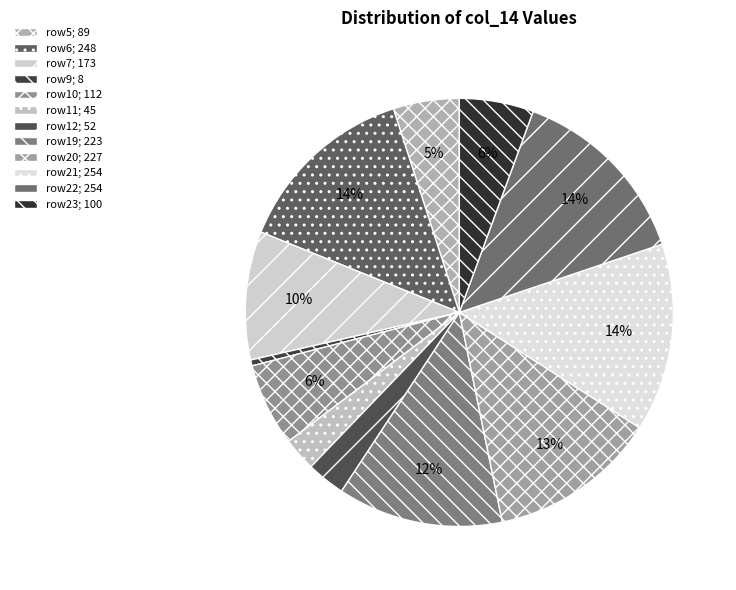

Count the number of slices in the pie.

12